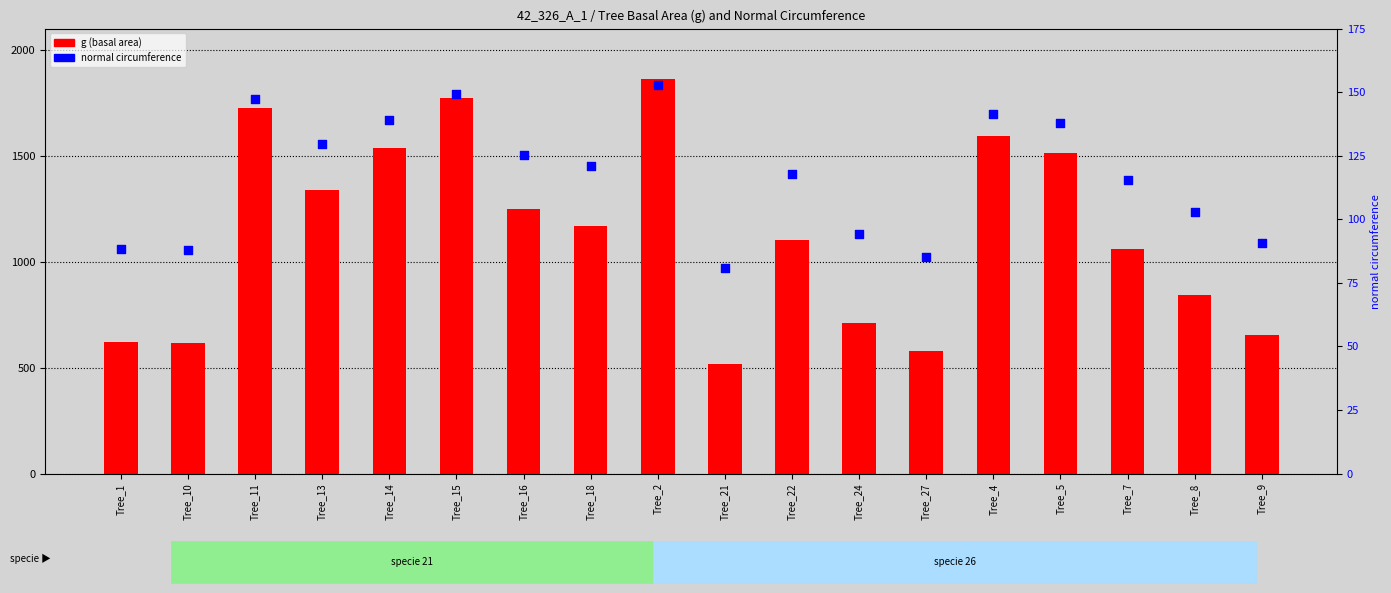

What is the total value across all series at Tree_2?

2015.7